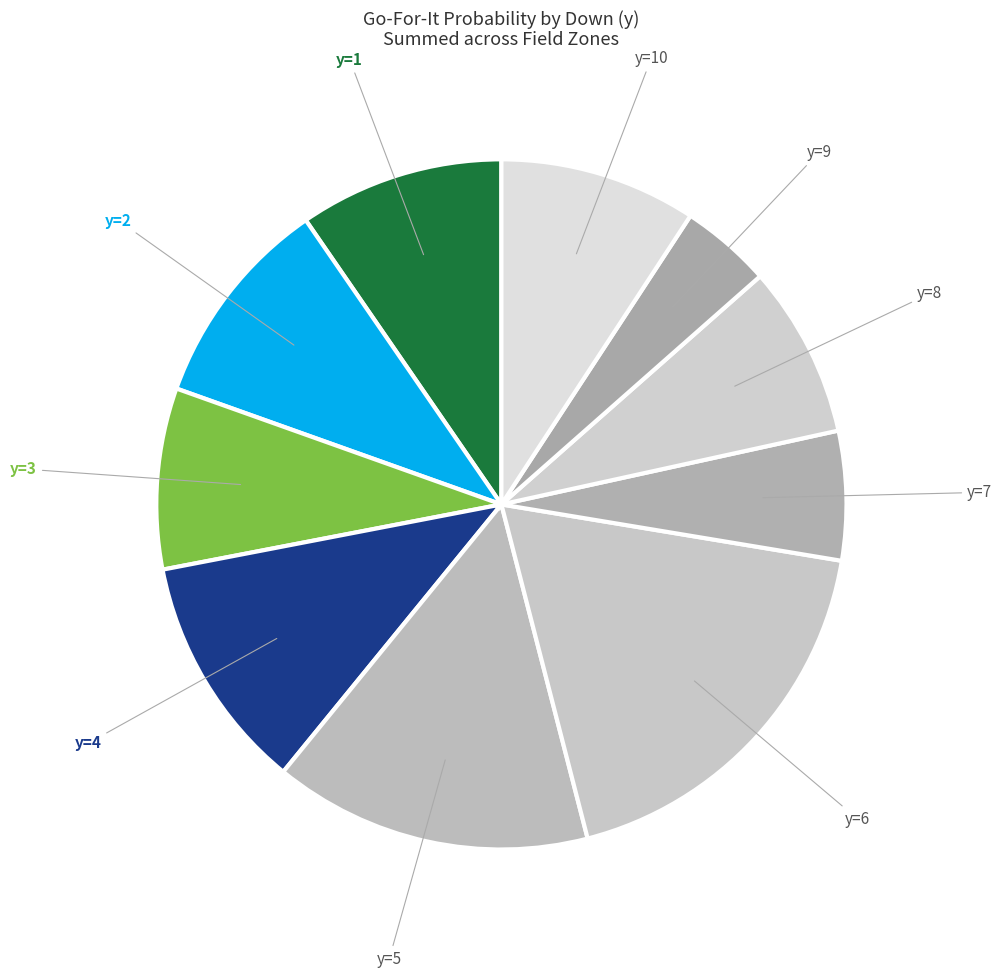

How many slices are in this pie chart?

10